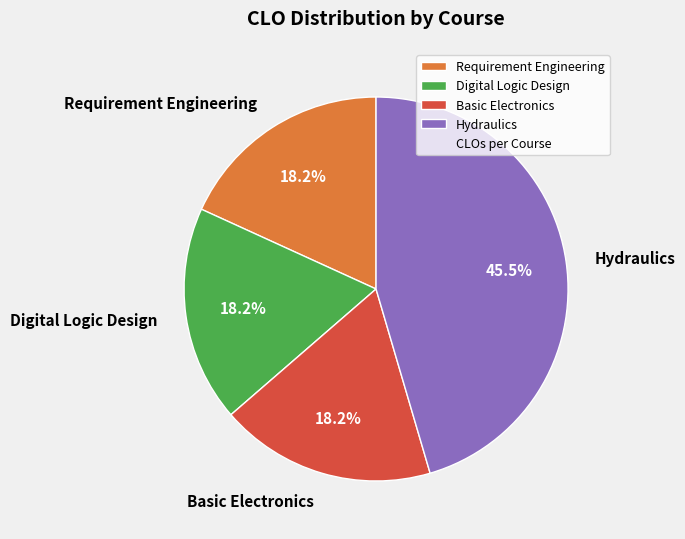

What percentage is the Requirement Engineering slice, to the nearest percent?

18%